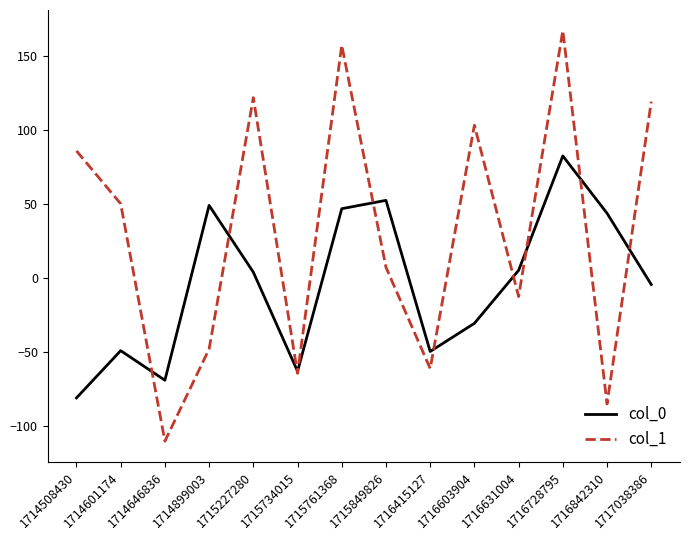

The col_1 series shows 157.0 at 1715761368. True or false?

True